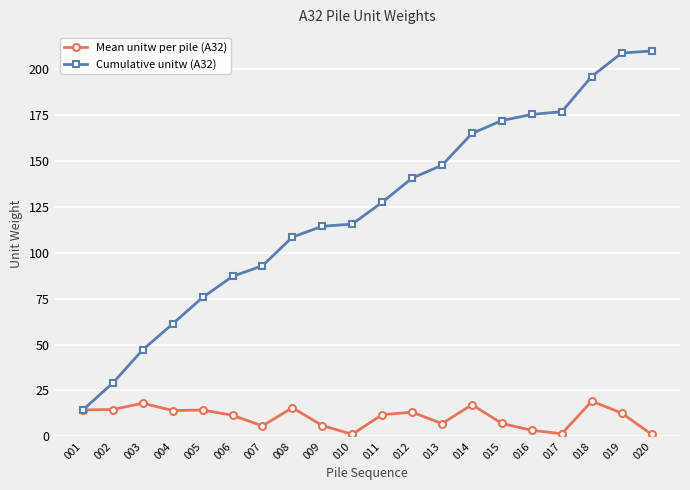

In Mean unitw per pile (A32), how many points are lower than both neighbors (excluding endpoints)?

5